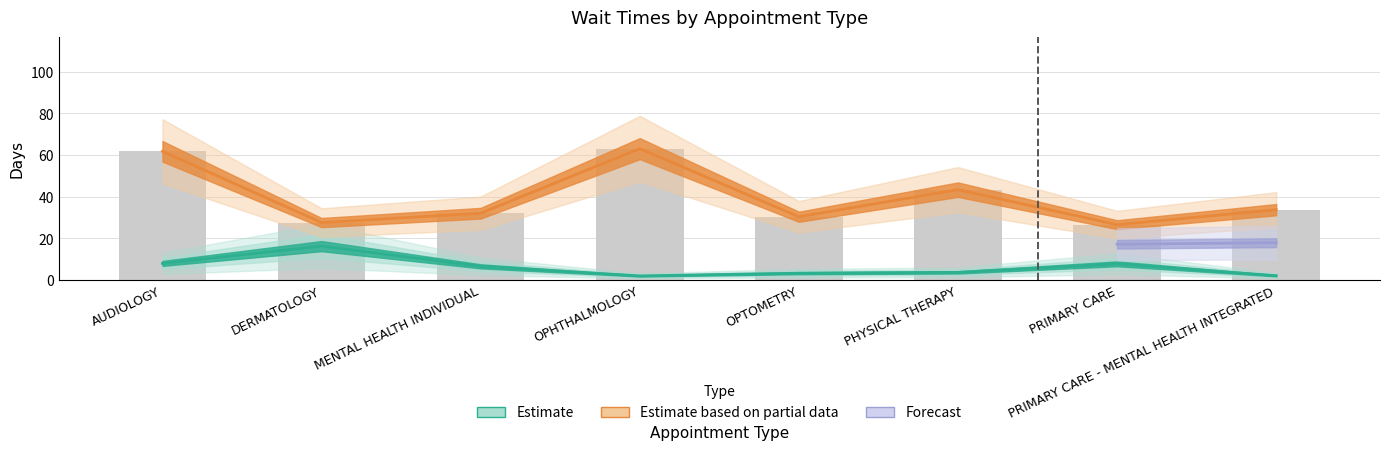

At which label does NewPatients first exceed 33?

AUDIOLOGY